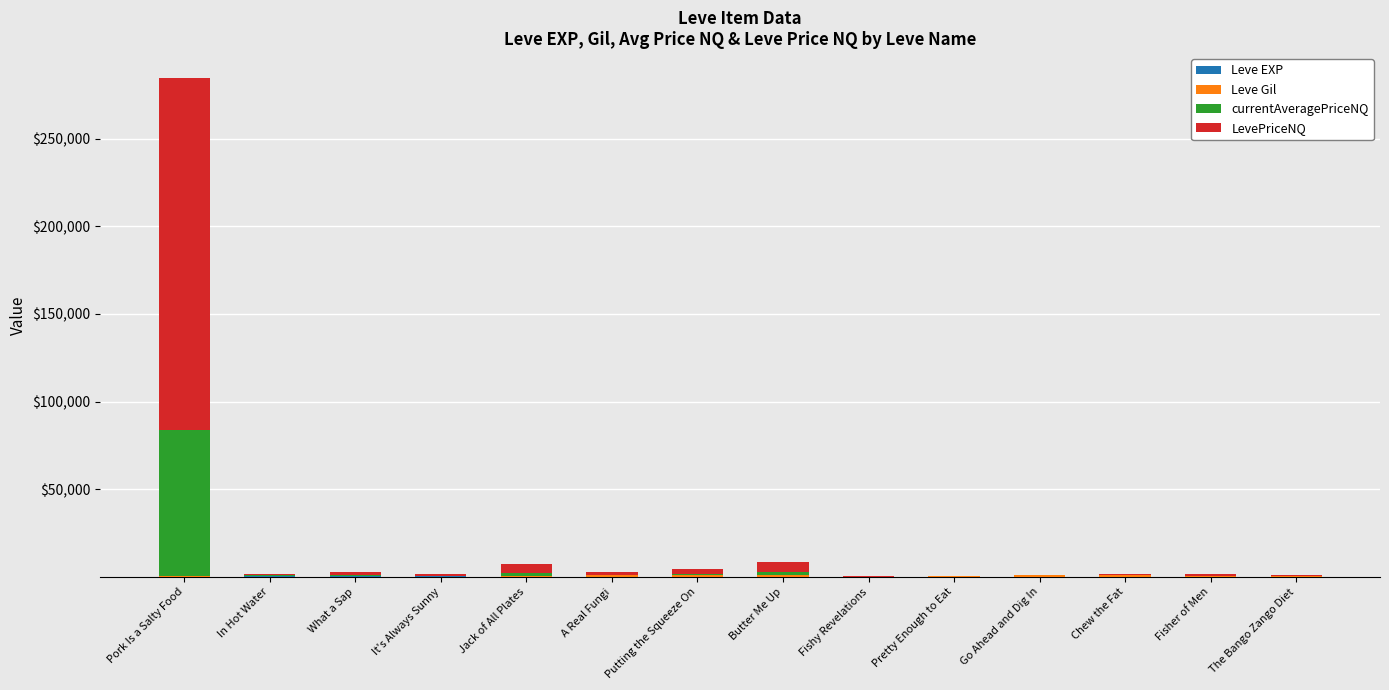

At which category is the sum across all series the highest?

Pork Is a Salty Food